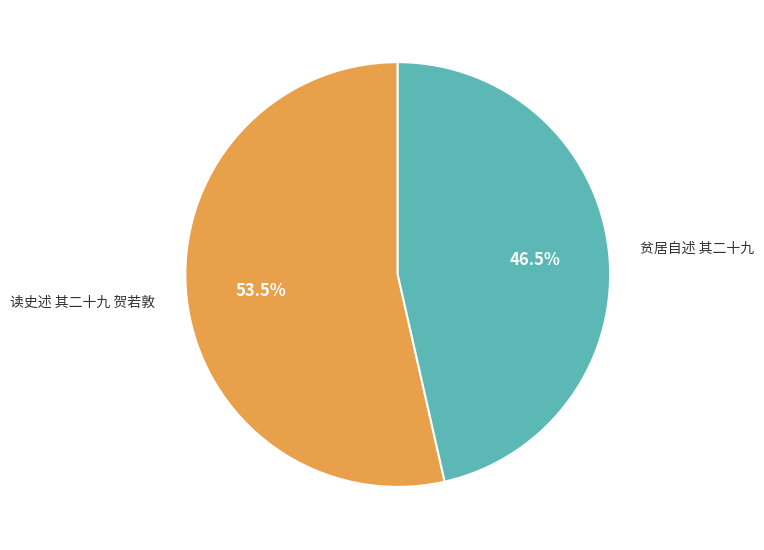

How many segments does this pie chart have?

2